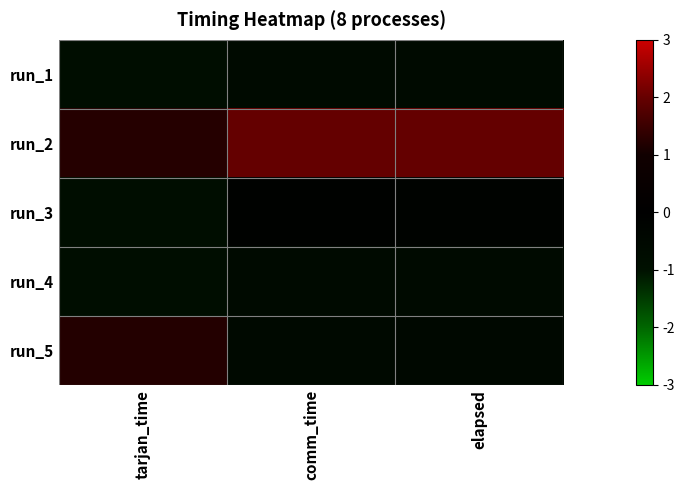

List the series in order of their peak value, highest first.

run_2, run_5, run_3, run_1, run_4